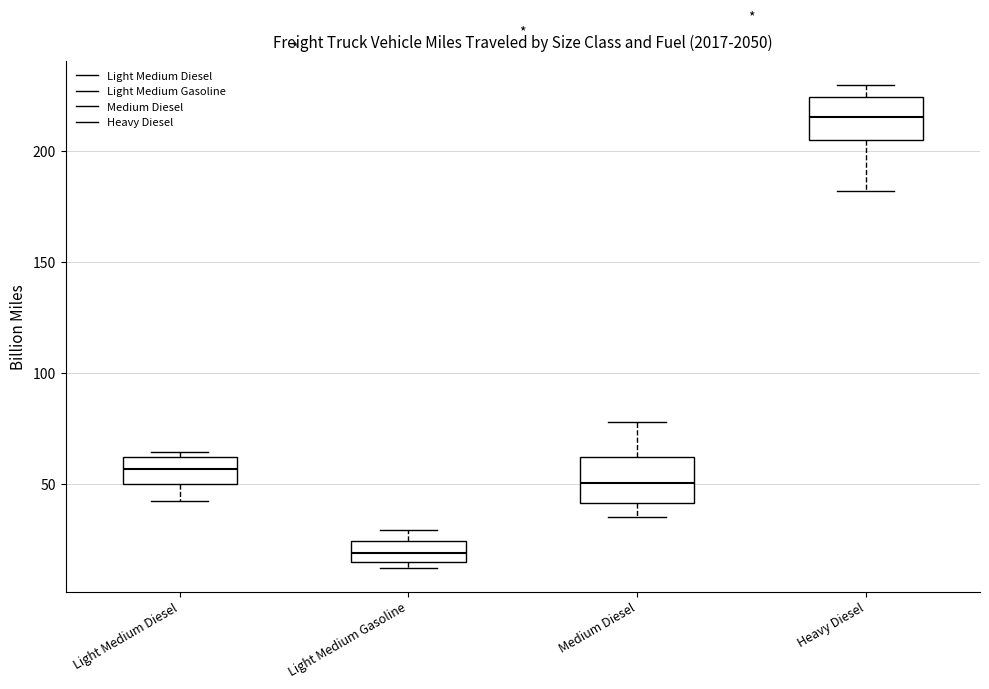

Reading left to right, transcribe this box plot: for each box, give where its median line is, the range the box spans, and where its two whiskers end, as read against the y-axis. The values are not printed on the chart, so give them approximately, as read against the axis.

Light Medium Diesel: median 55, box 50 to 60, whiskers 40 to 65
Light Medium Gasoline: median 20, box 15 to 25, whiskers 10 to 30
Medium Diesel: median 50, box 40 to 60, whiskers 35 to 80
Heavy Diesel: median 215, box 205 to 225, whiskers 180 to 230